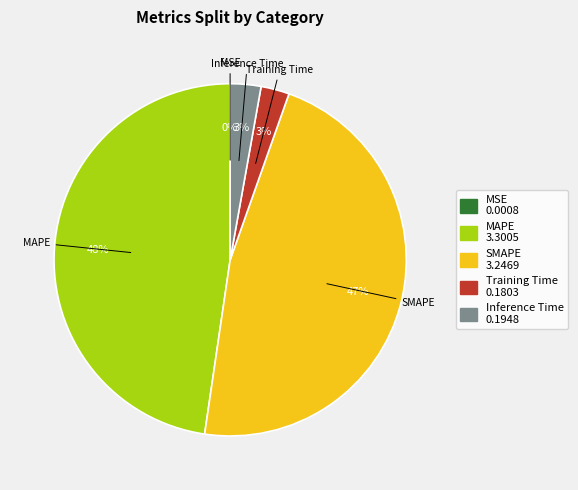

Is it true that Training Time is 3% of the pie?

True